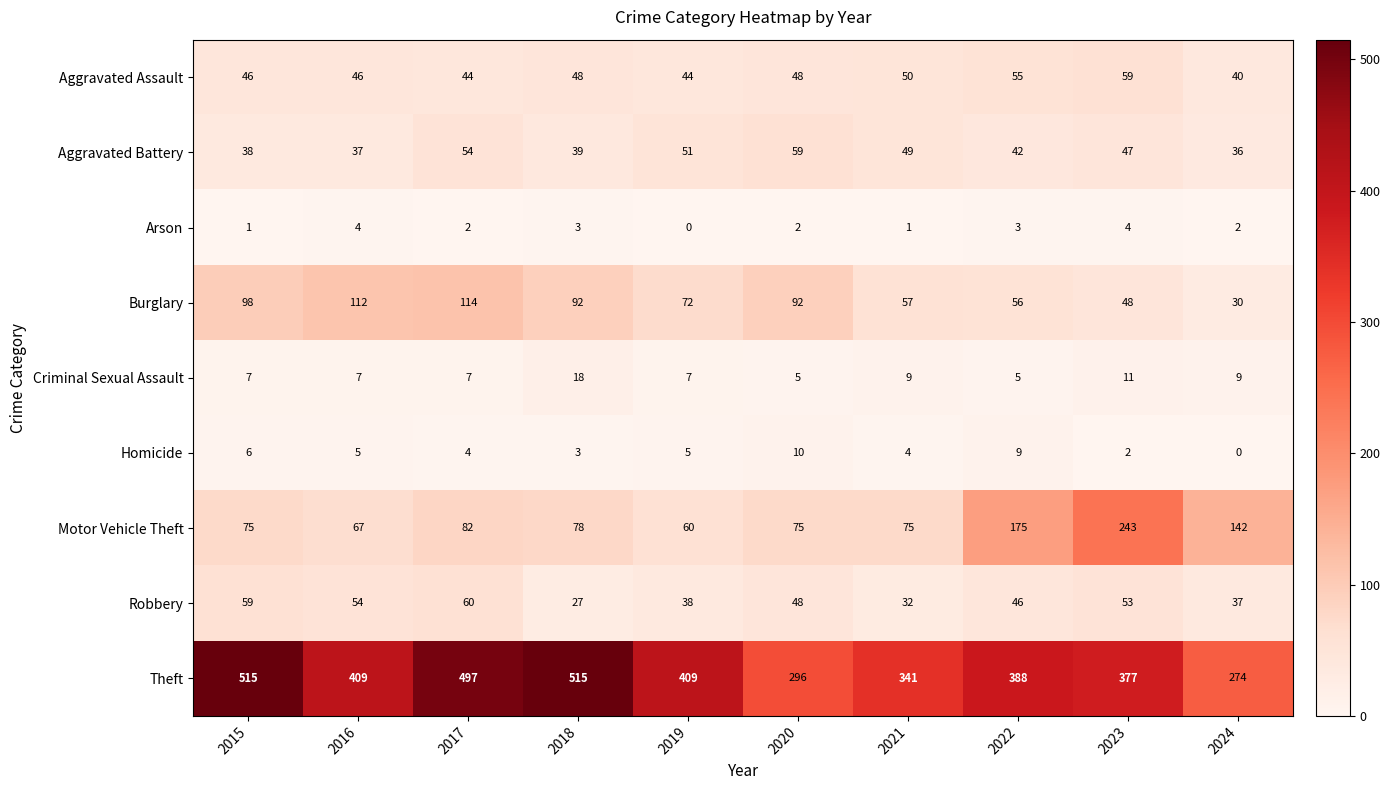

What is the maximum value for Criminal Sexual Assault?

18